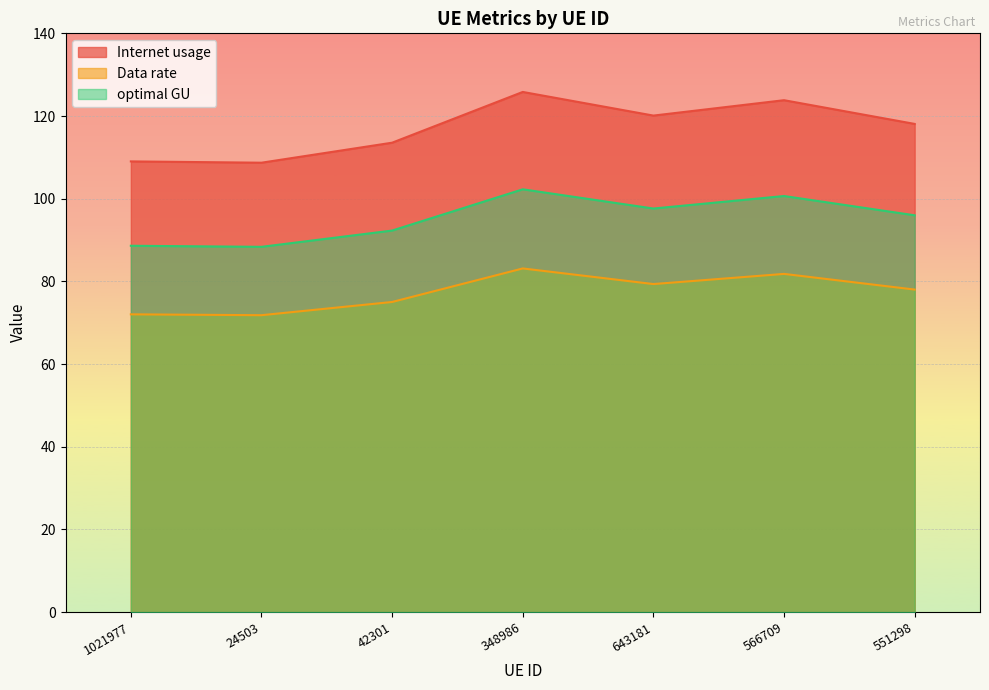

Which series has the widest spread of values?

Internet usage